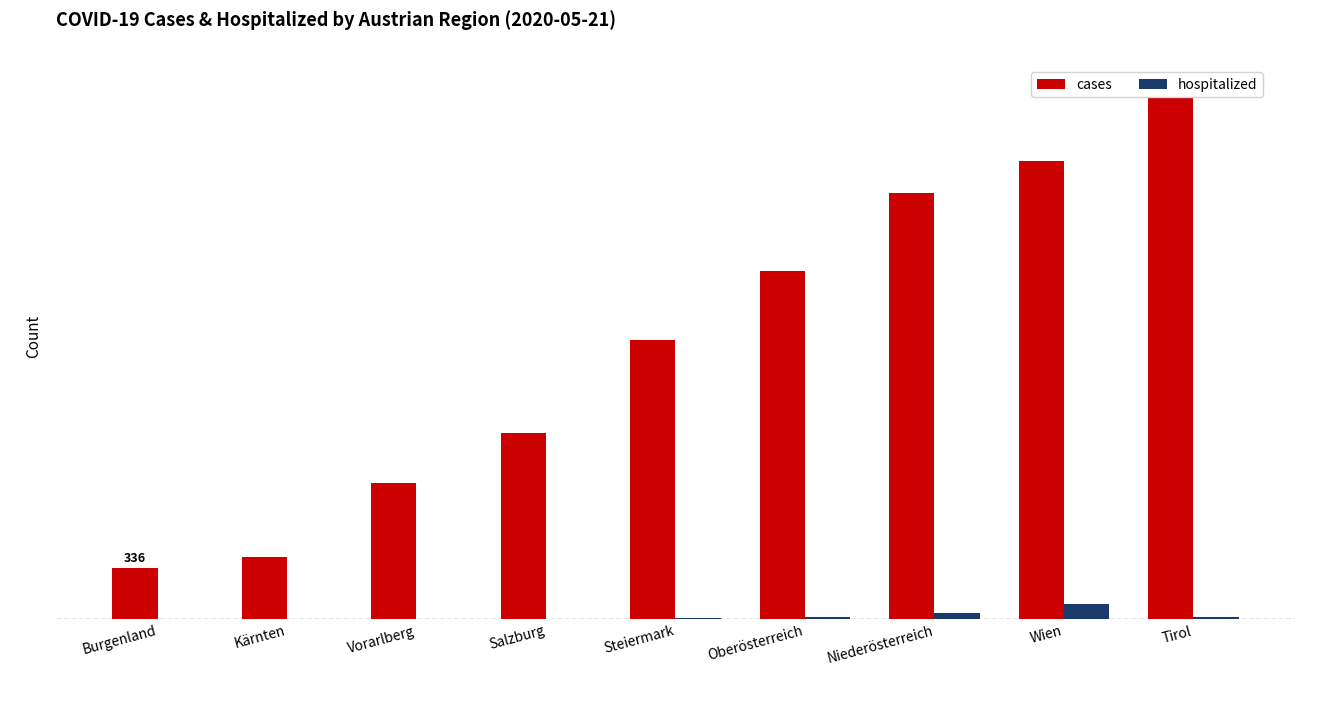

At which label does hospitalized first exceed 9?

Oberösterreich